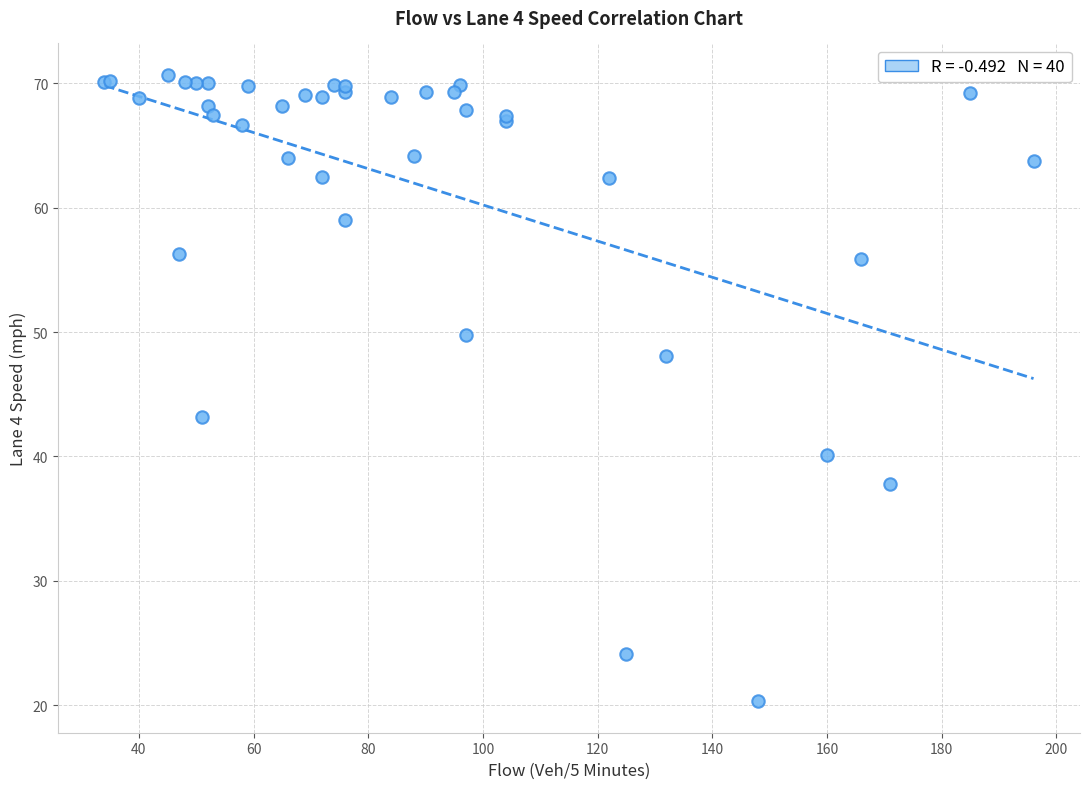

What Y value in the scatter plot is closest to 45?

43.2